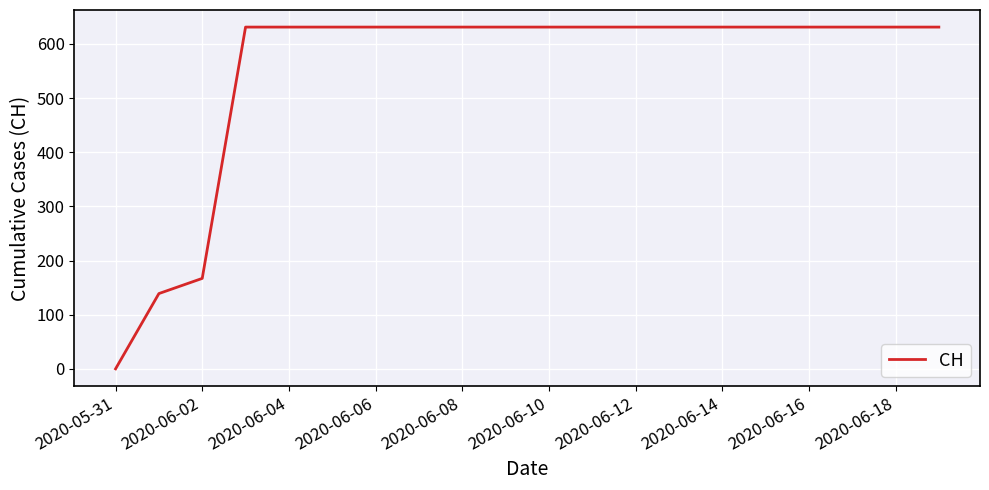

How many lines are shown in the chart?

1